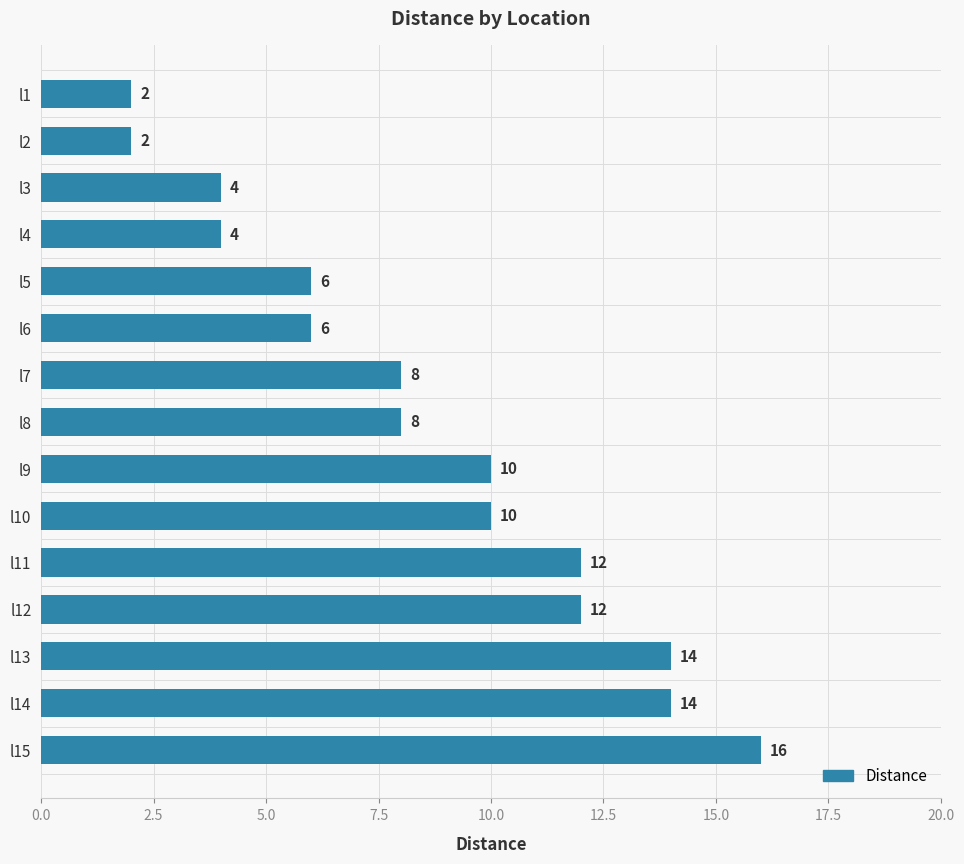

How many distinct data groups are displayed?

1